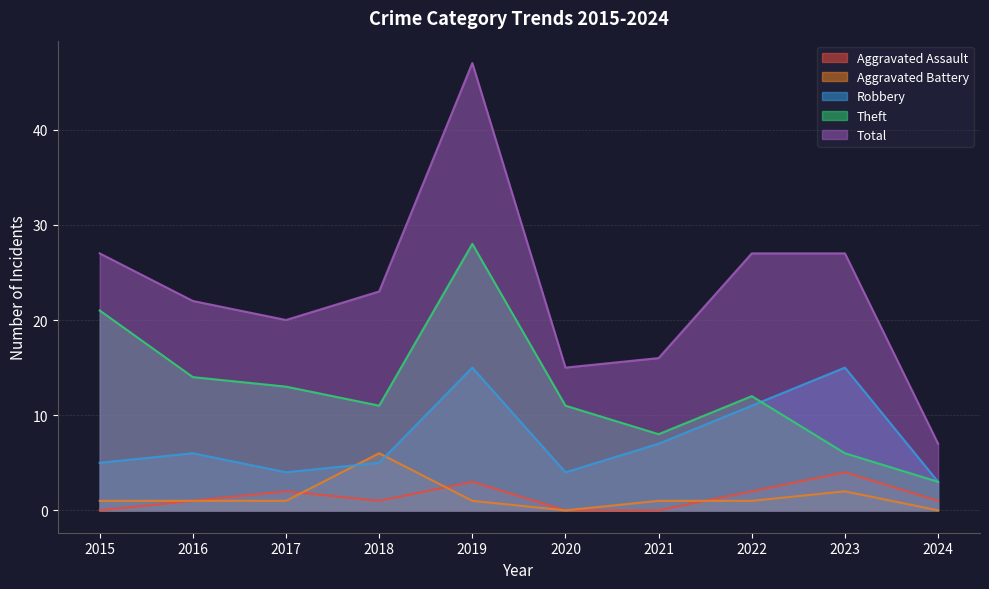

What is the value of the Robbery point at the 1st from the left?

5